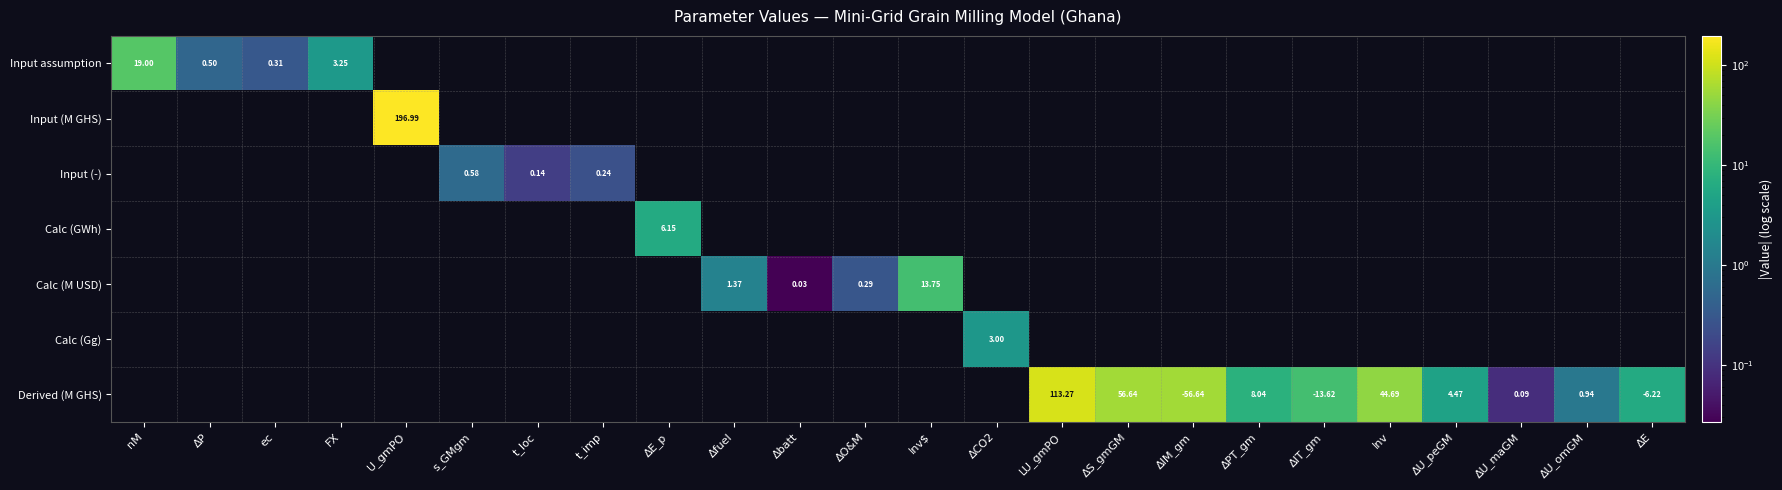

Which category has the highest value across all series?

U_gmPO